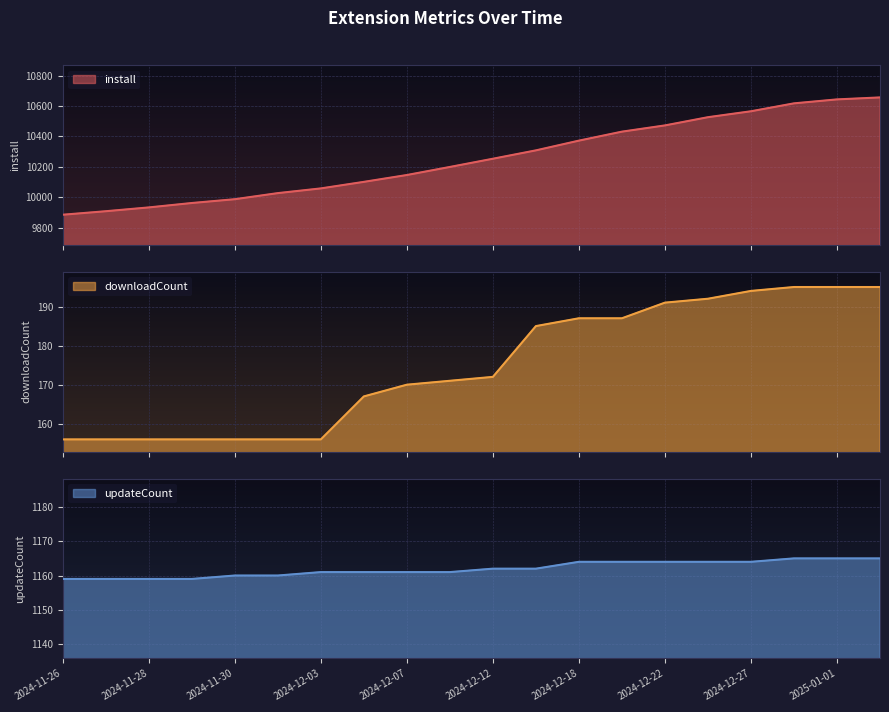

How many distinct data groups are displayed?

3